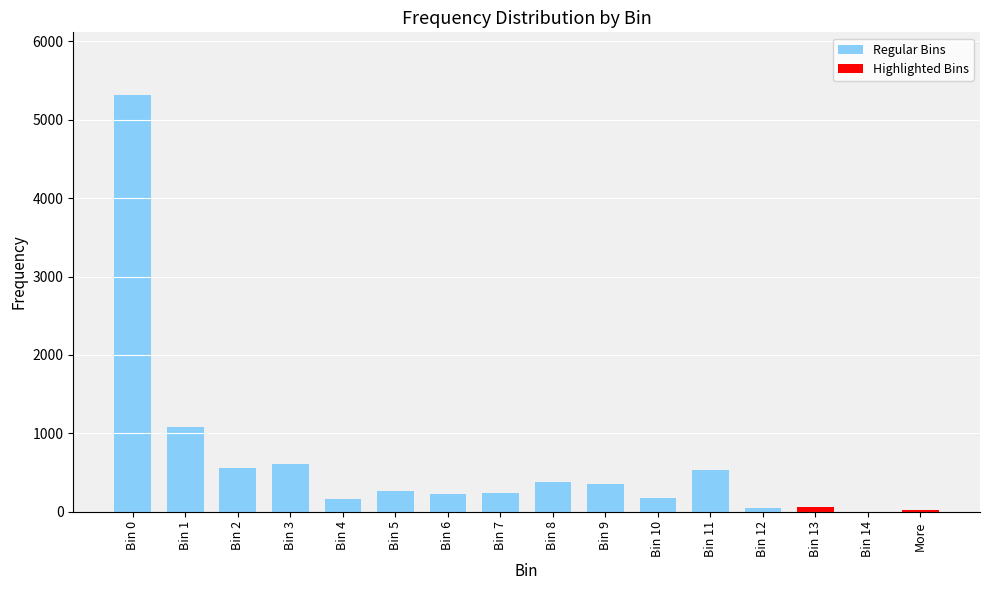

What is the maximum value shown in the chart?

5319